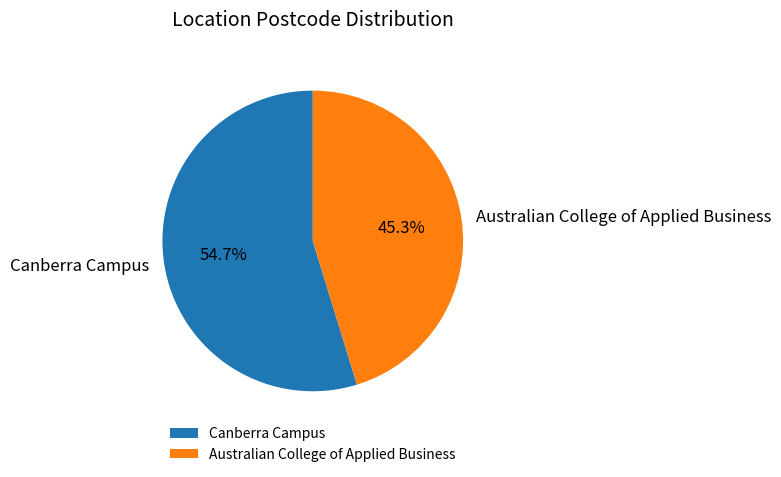

The Canberra Campus slice represents 55% of the pie. True or false?

True